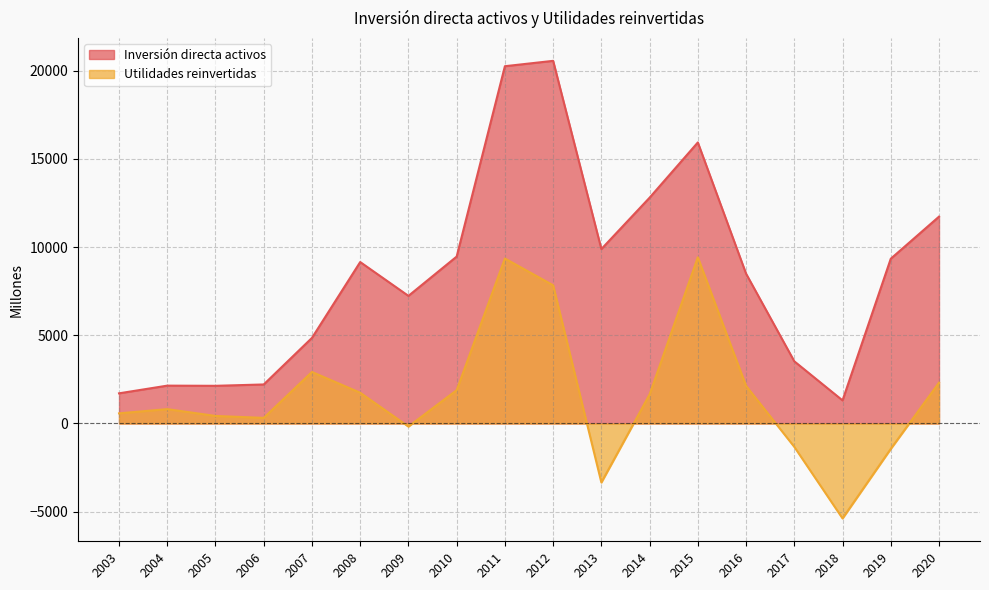

Which label corresponds to the largest value in the chart?

2012